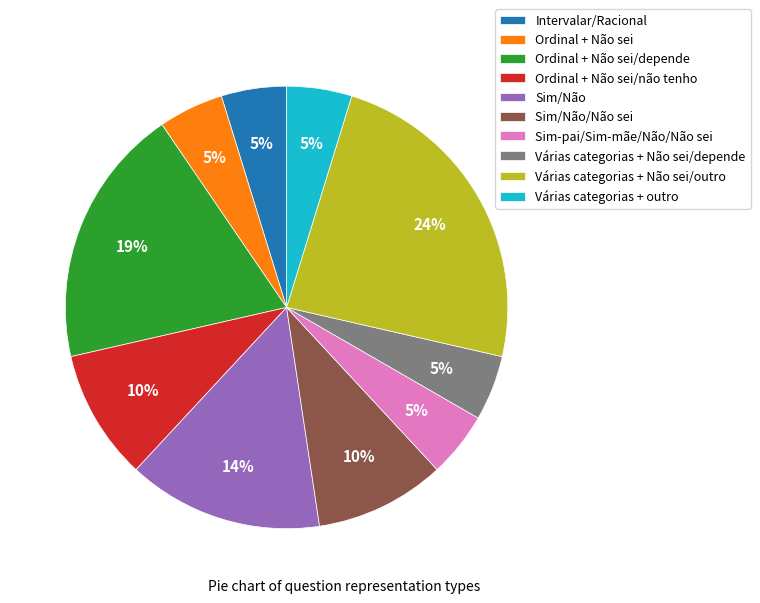

Do Várias categorias + Não sei/outro and Várias categorias + outro together represent more than half of the pie?

No